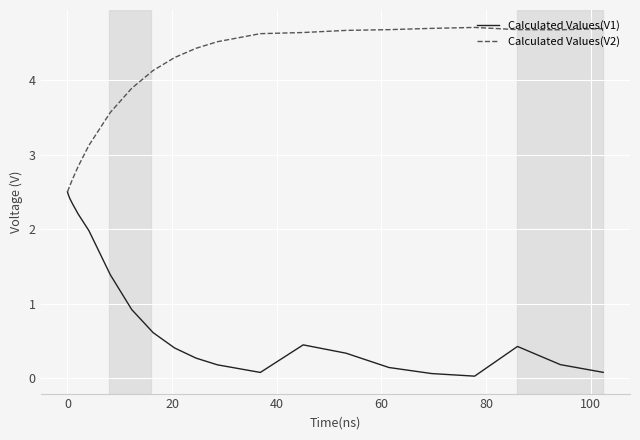

What is the difference between the maximum and minimum values in the Calculated Values(V2) series?

2.2